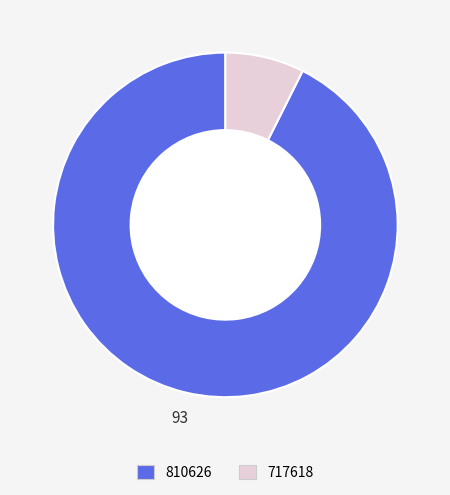

Approximately how many times larger is the value at 810626 compared to 717618?

12.5